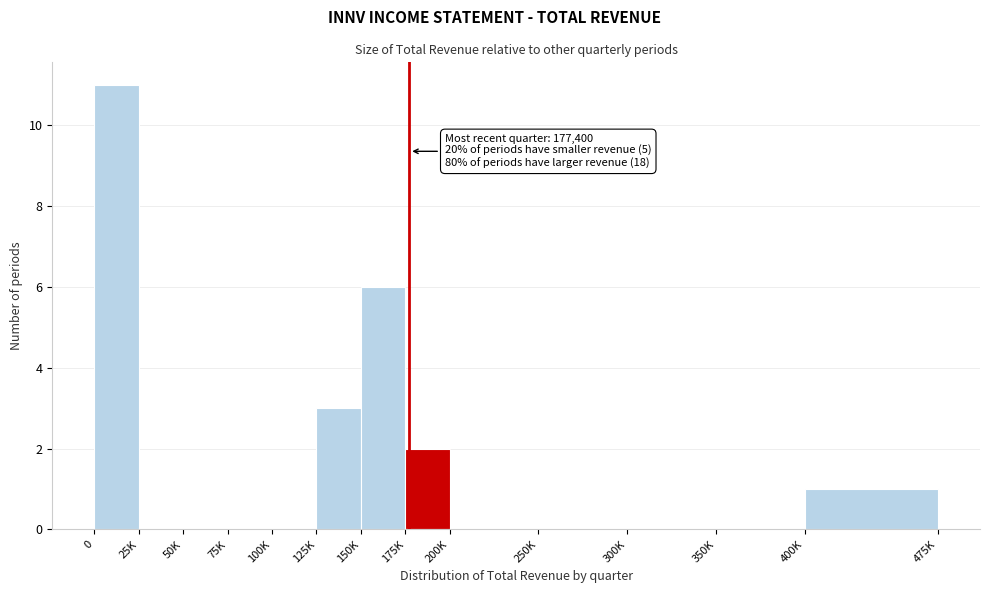

Reading left to right, transcribe all the data shown in this chart.

0=11	25K=0	50K=0	75K=0	100K=0	125K=3	150K=6	175K=2	200K=0	250K=0	300K=0	350K=0	400K=1